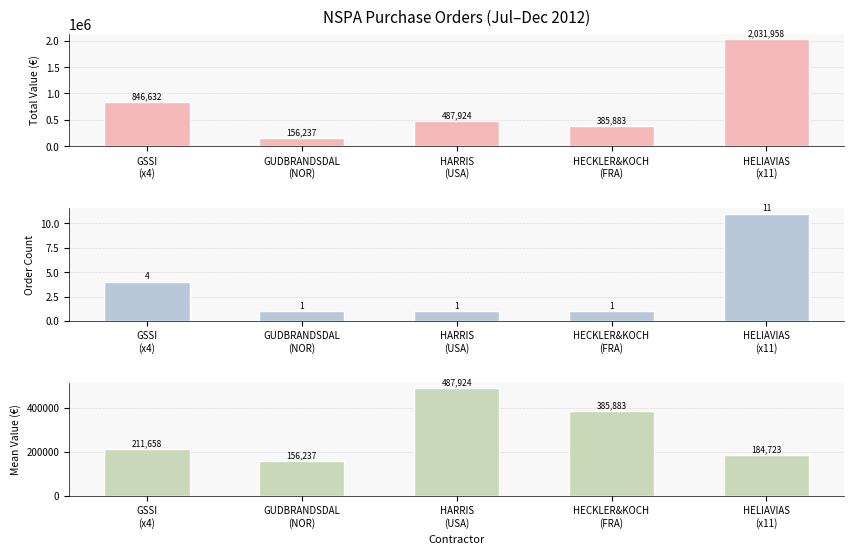

What is the label of the 4th bar from the right?

GUDBRANDSDAL
(NOR)